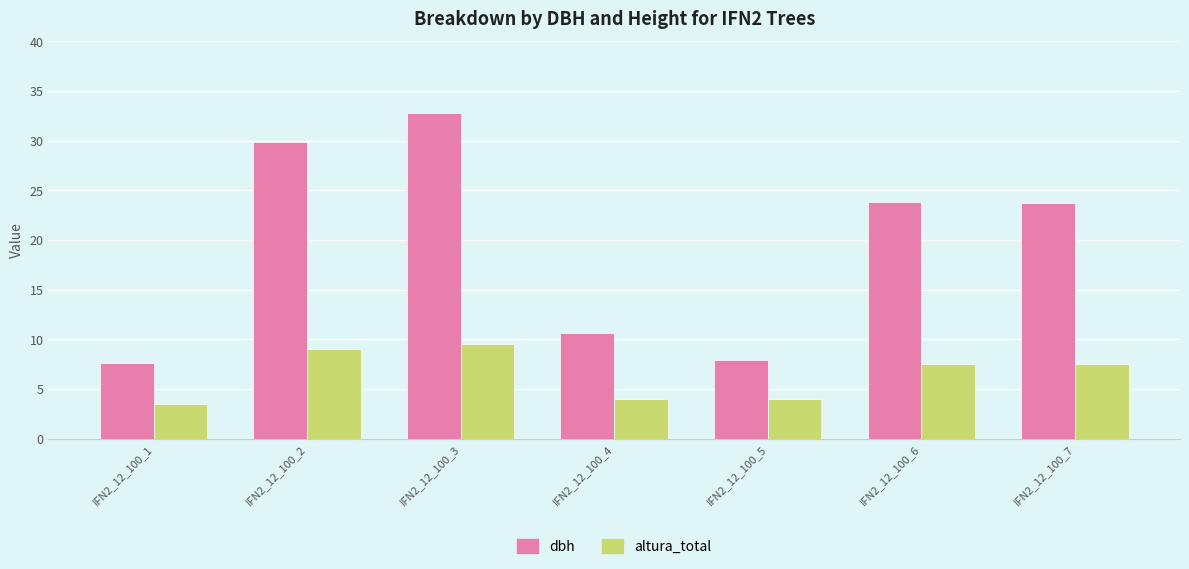

What is the maximum value shown in the chart?

32.8